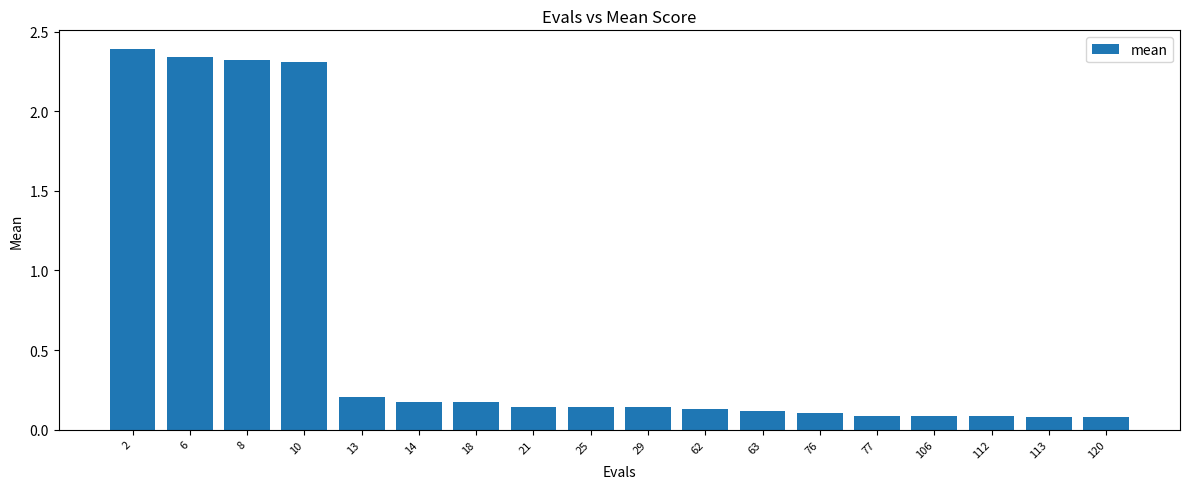

Between 13 and 112, which is larger?

13